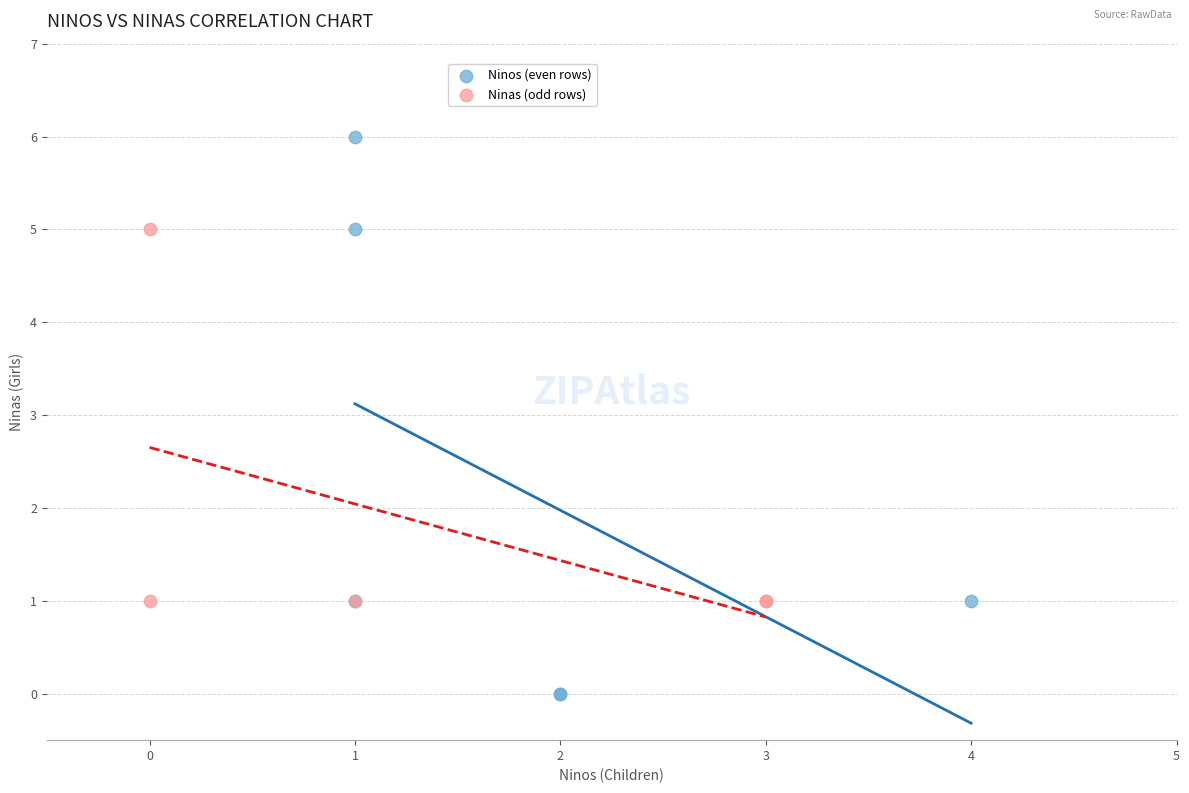

Which series reaches the minimum Y coordinate?

Ninos (even rows)